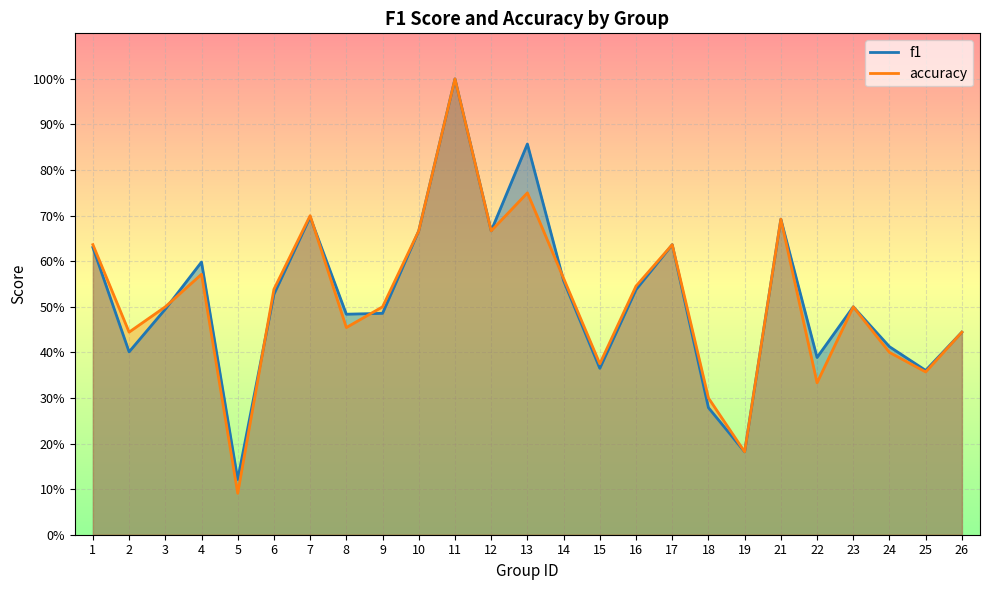

At how many categories does at least one series exceed 0?

25